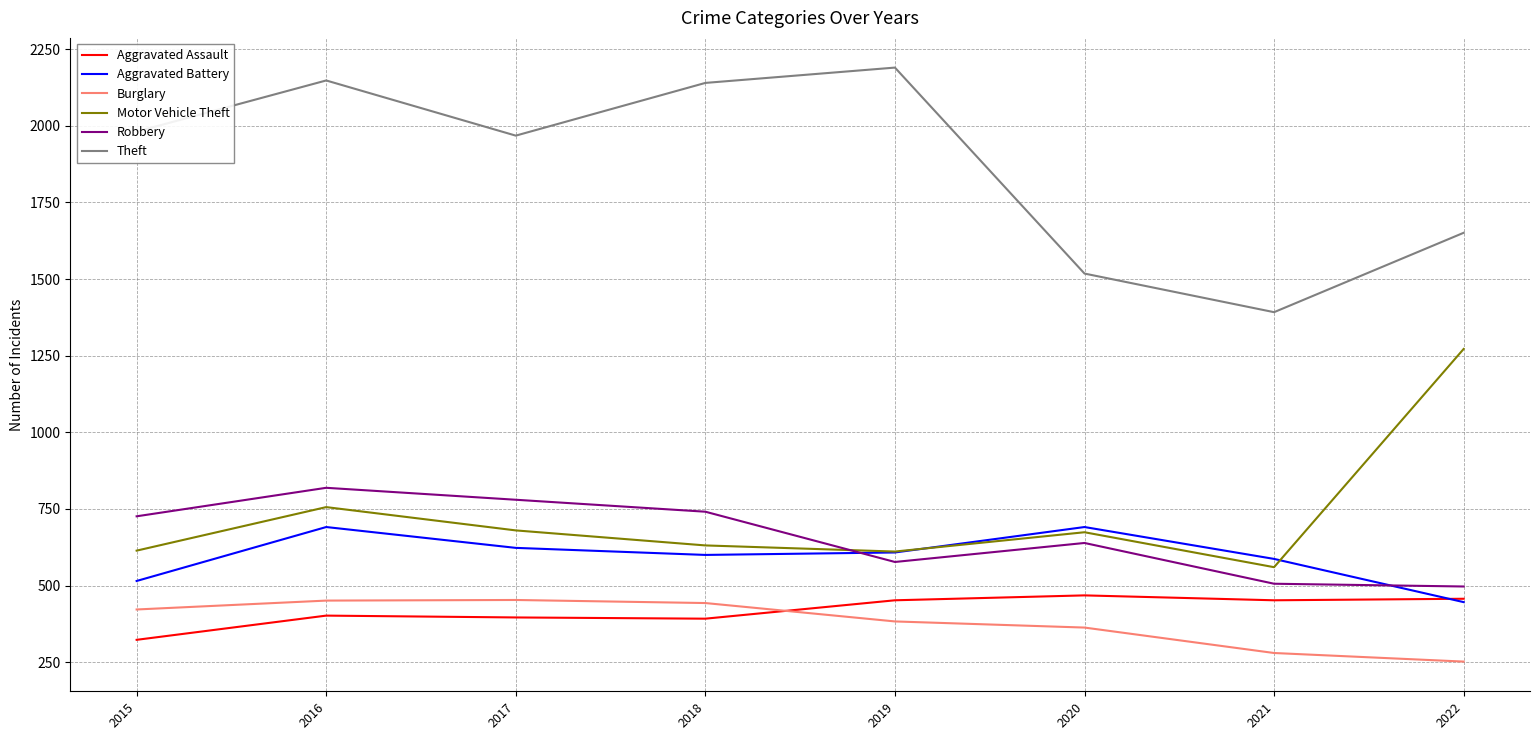

At which category is the sum across all series the highest?

2016